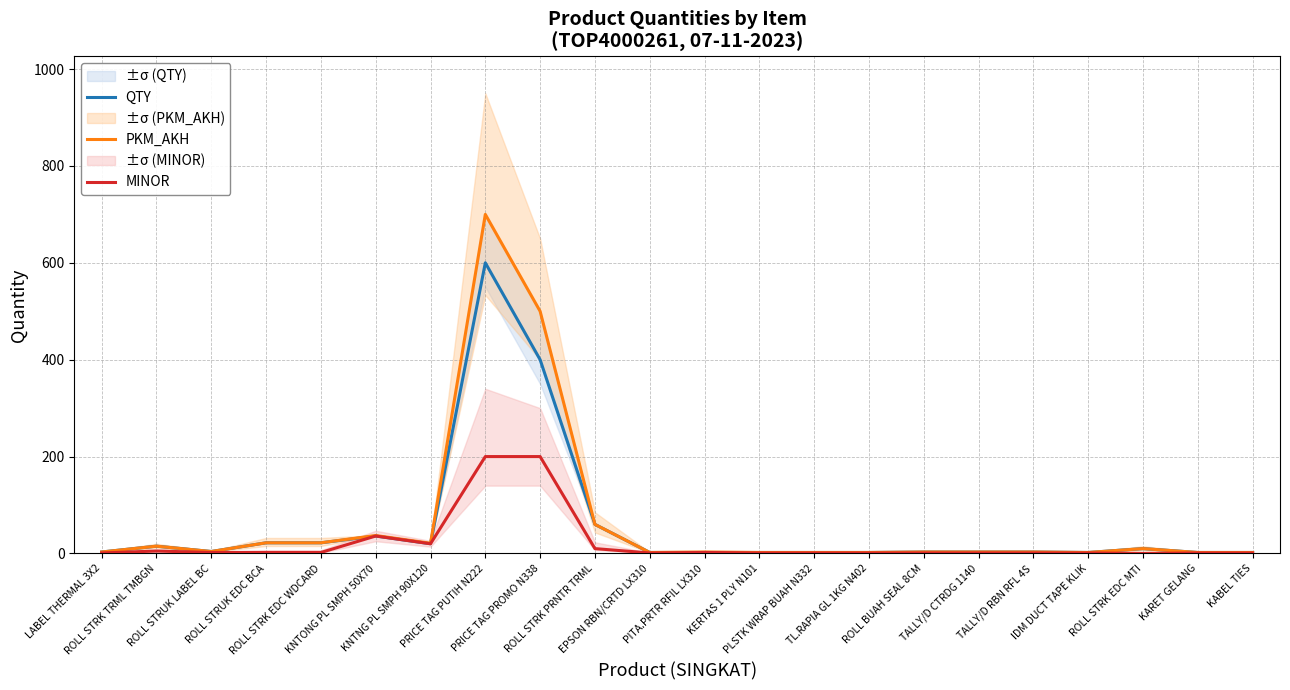

At which label does MINOR first exceed 1?

ROLL STRK TRML TMBGN